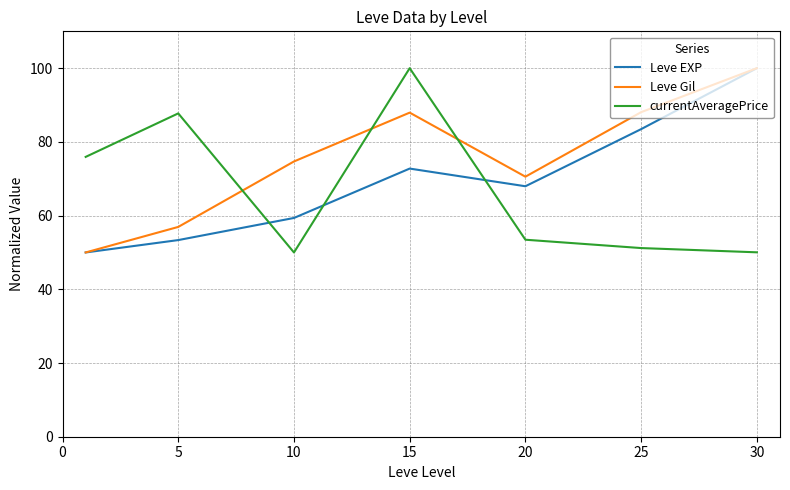

What is the greatest value displayed?

100.0